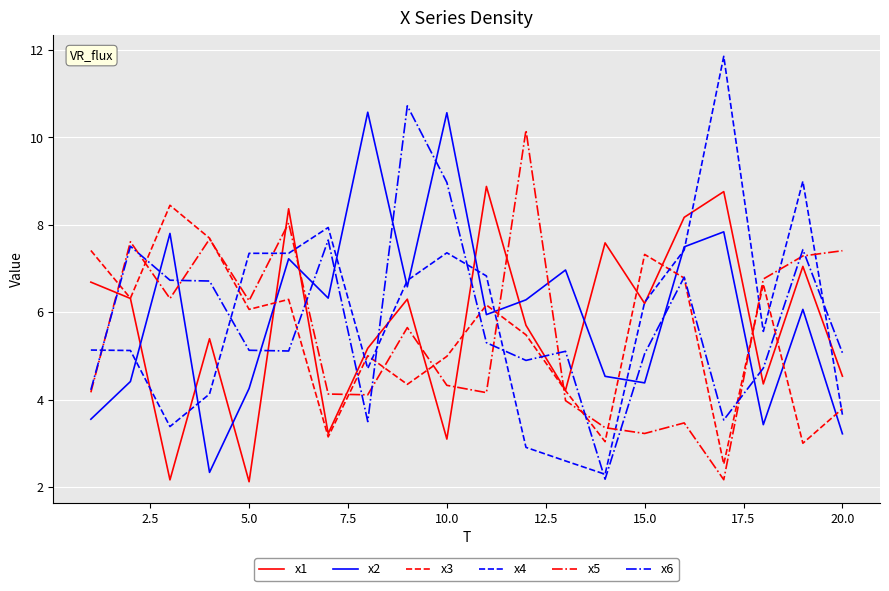

Which series ends up on top after the final intersection of x4 and x3?

x3